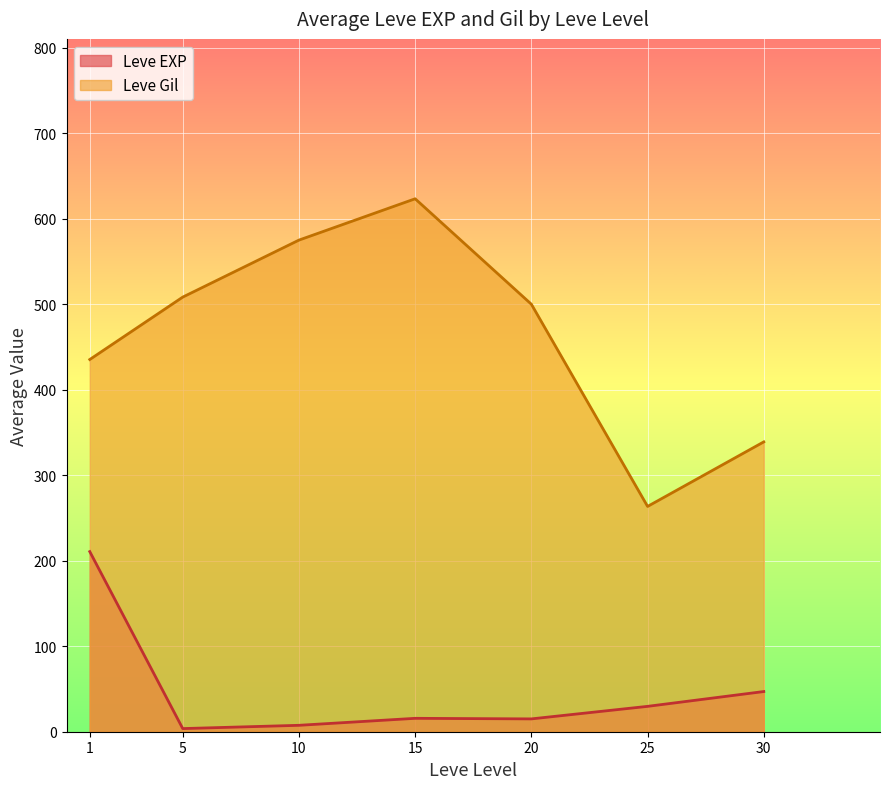

What is the spread (max minus min) of values at 1?

224.7